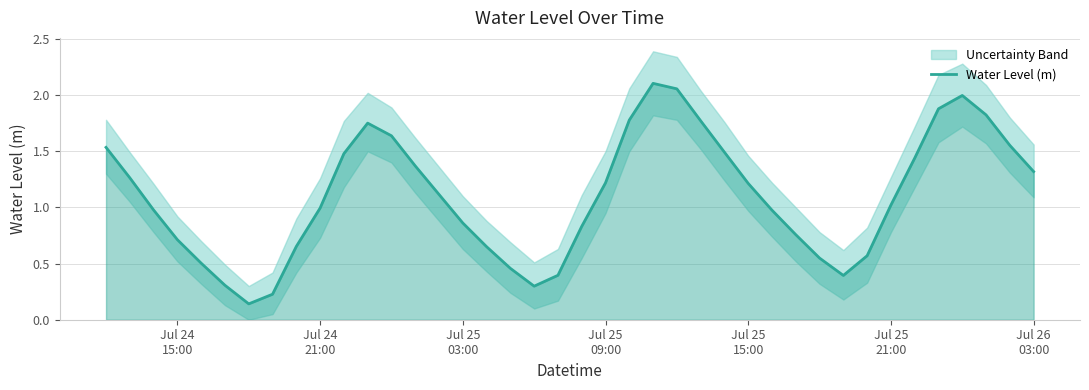

What position from the left is Jul 25 09:00?

22